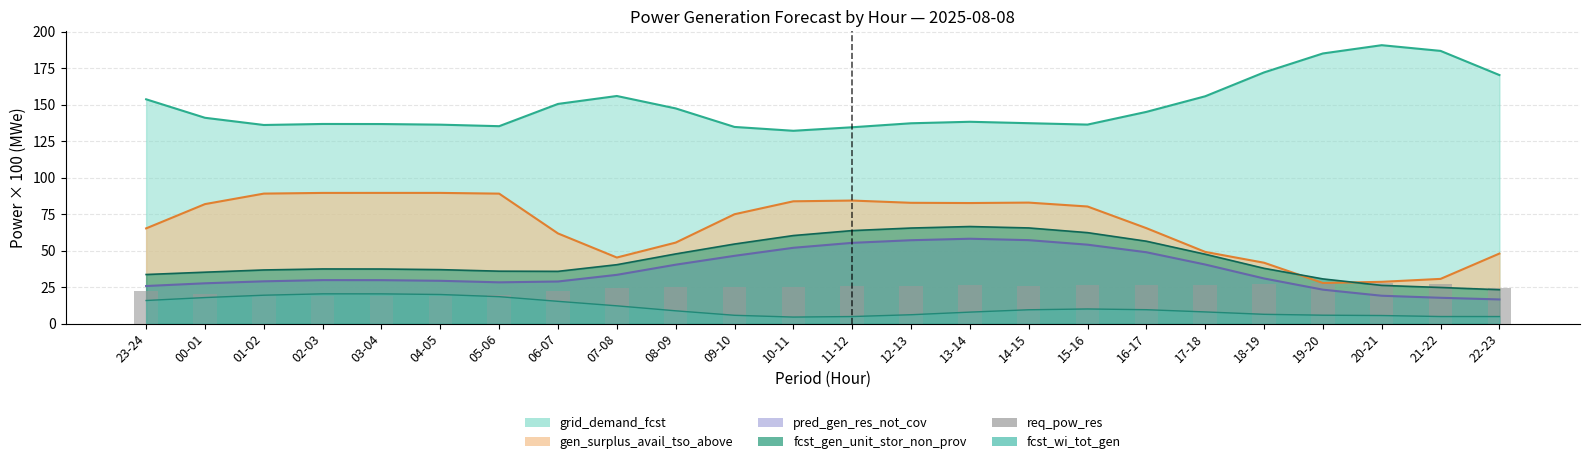

How many bars are there in total?

24